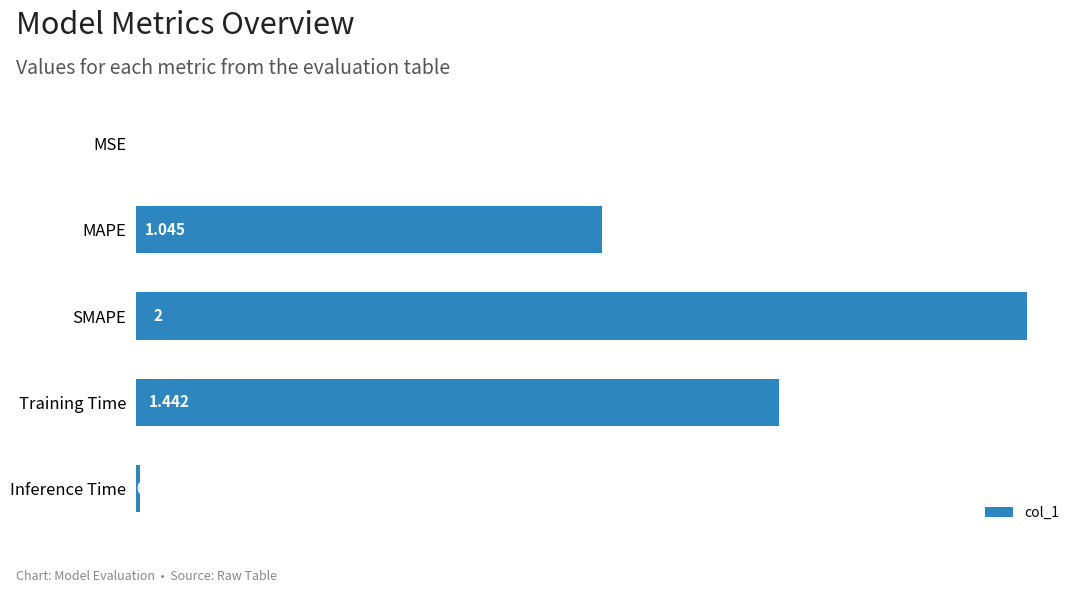

At which label is the value closest to 1?

MAPE